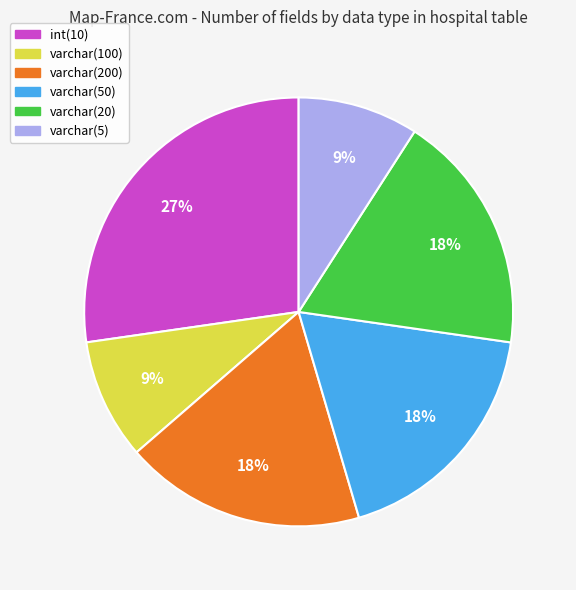

True or false: int(10) accounts for 19% of the total.

False